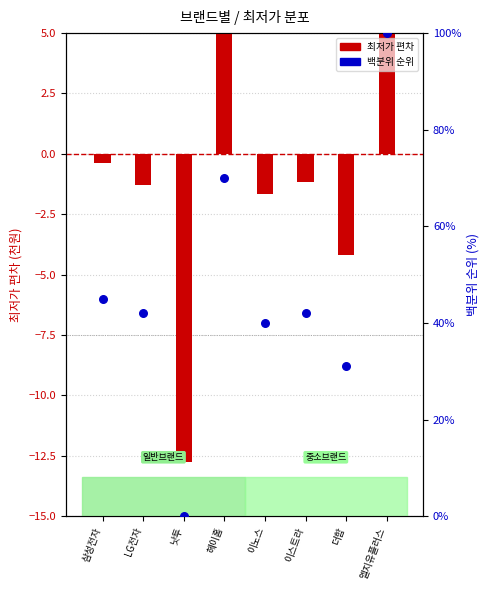

At how many categories does at least one series exceed 23?

7